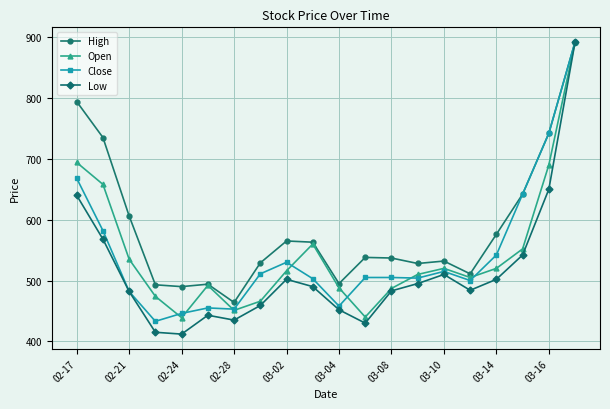

Is this an area chart (filled region under the line)?

No